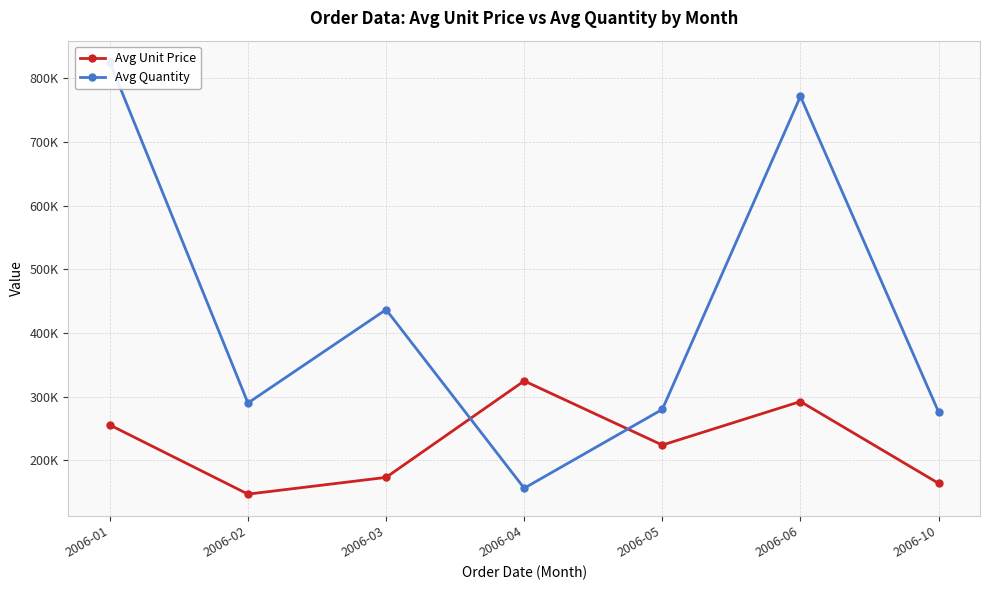

At which category does the chart reach its peak across all series?

2006-01